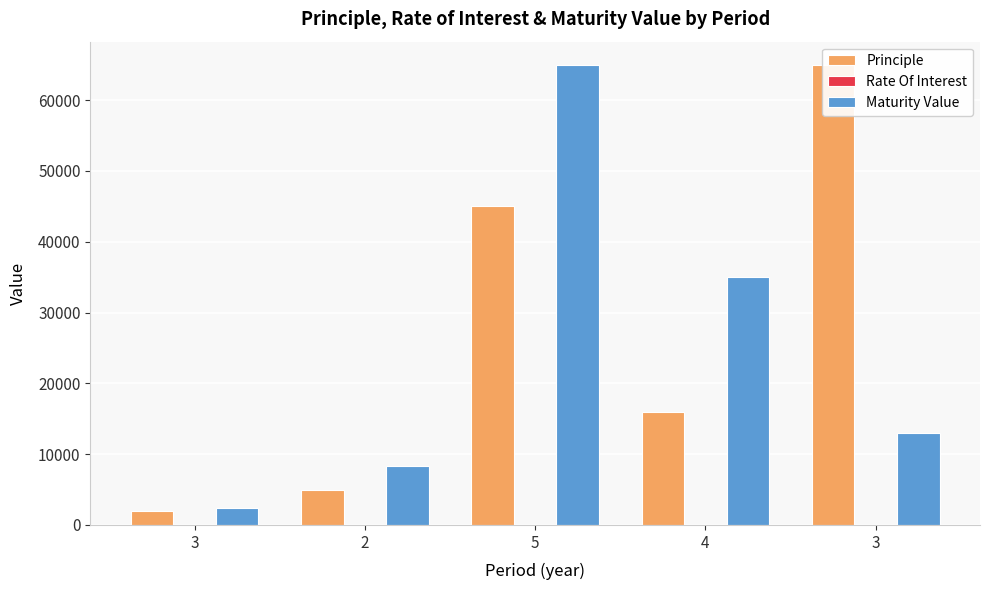

How many distinct data groups are displayed?

3